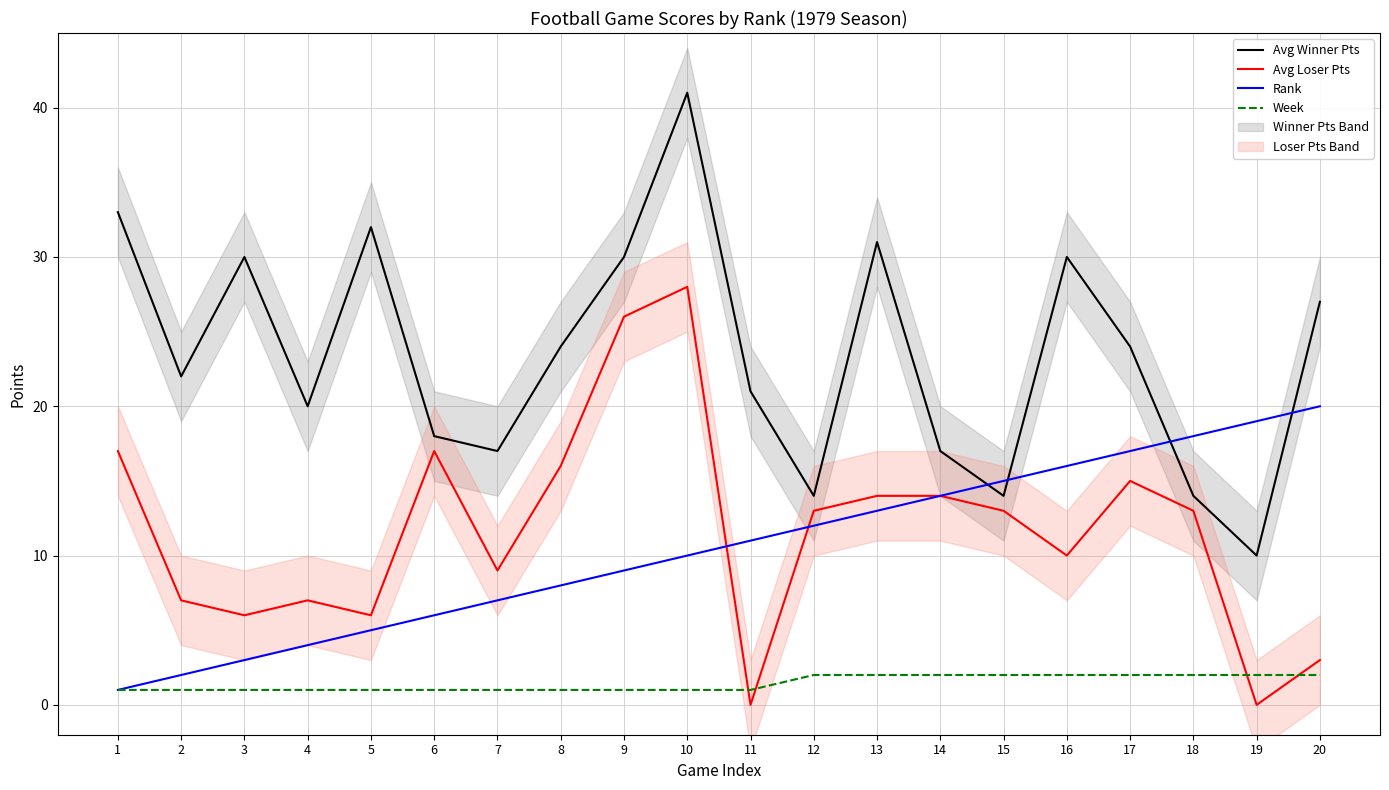

What is the maximum value for Rank?

20